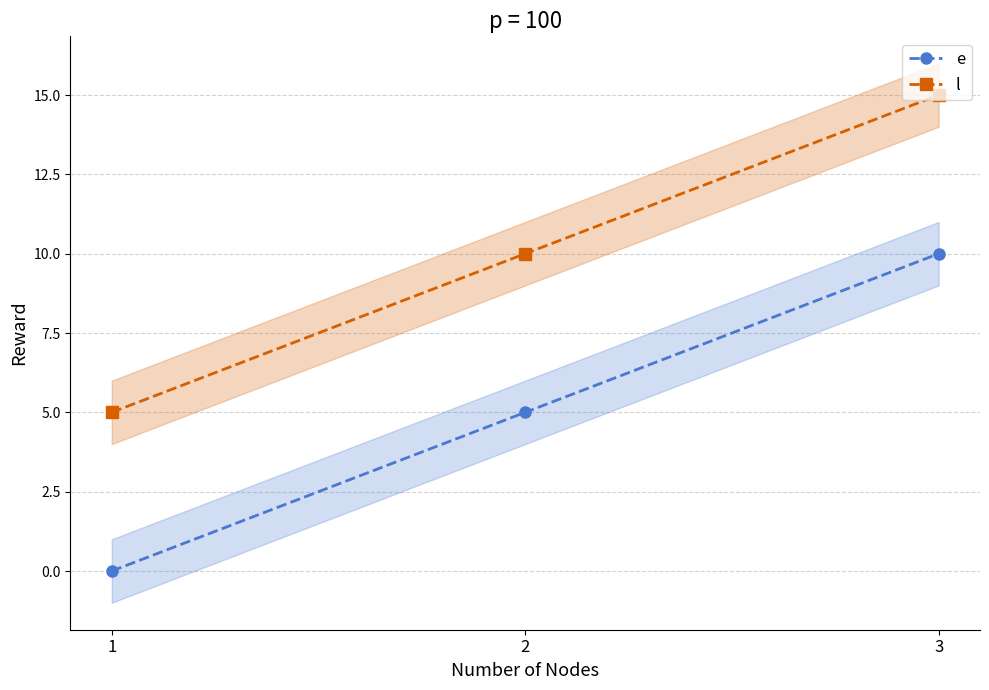

How many data points in e are less than 5?

1